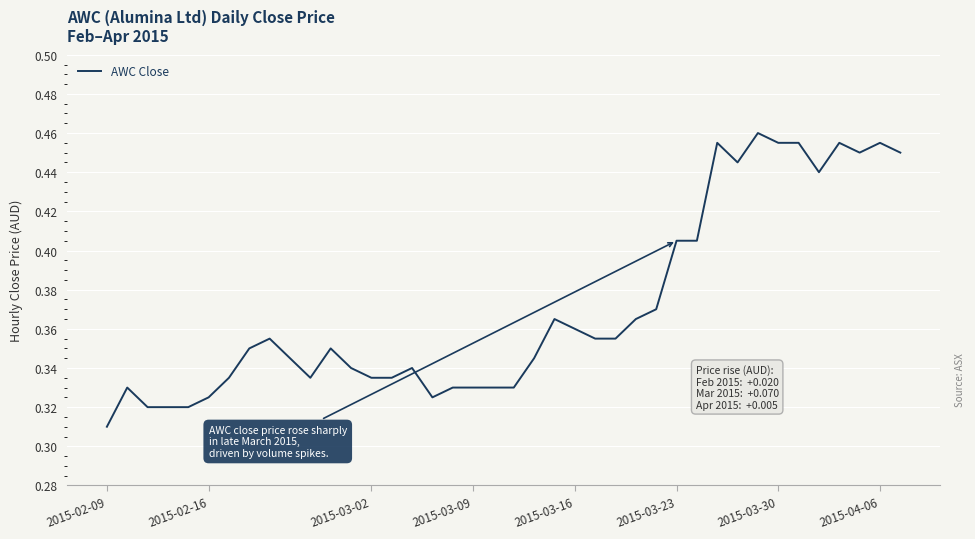

What is the difference between the maximum and minimum values?

0.2